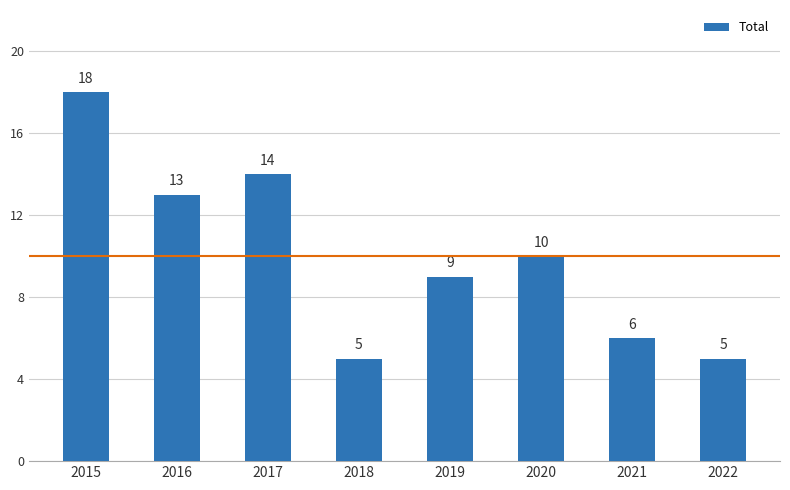

What is the difference between the maximum and minimum values?

13